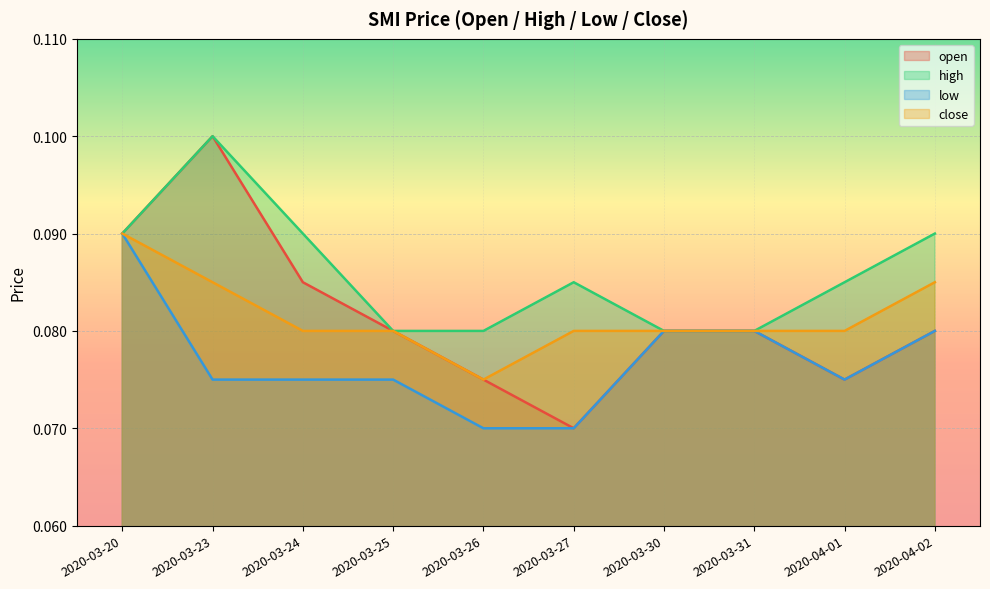

Reading left to right, transcribe all the data shown in this chart.

open: 0.1	0.1	0.1	0.1	0.1	0.1	0.1	0.1	0.1	0.1
high: 0.1	0.1	0.1	0.1	0.1	0.1	0.1	0.1	0.1	0.1
low: 0.1	0.1	0.1	0.1	0.1	0.1	0.1	0.1	0.1	0.1
close: 0.1	0.1	0.1	0.1	0.1	0.1	0.1	0.1	0.1	0.1